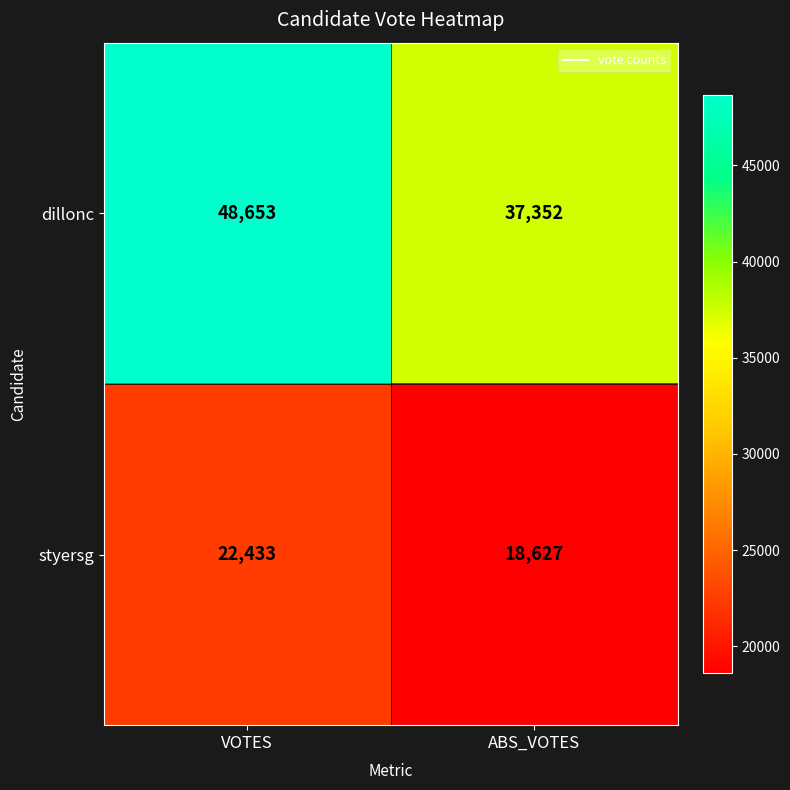

What is the minimum value shown in the chart?

18627